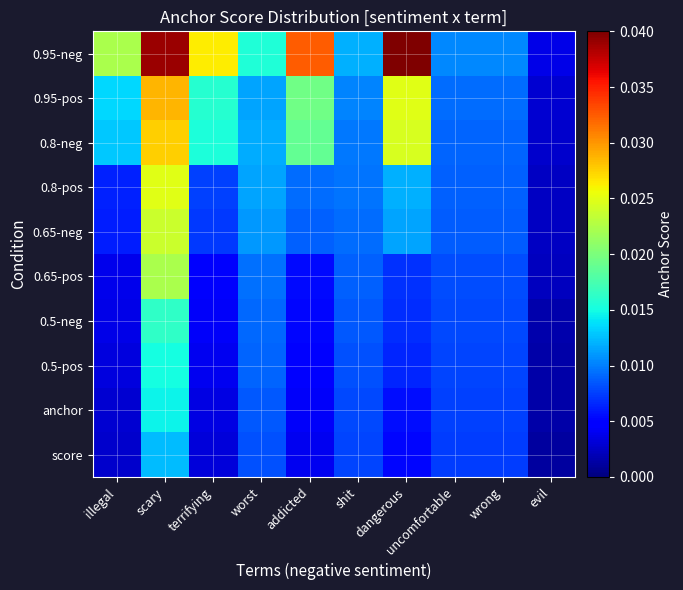

Which series has the widest spread of values?

0.95-neg